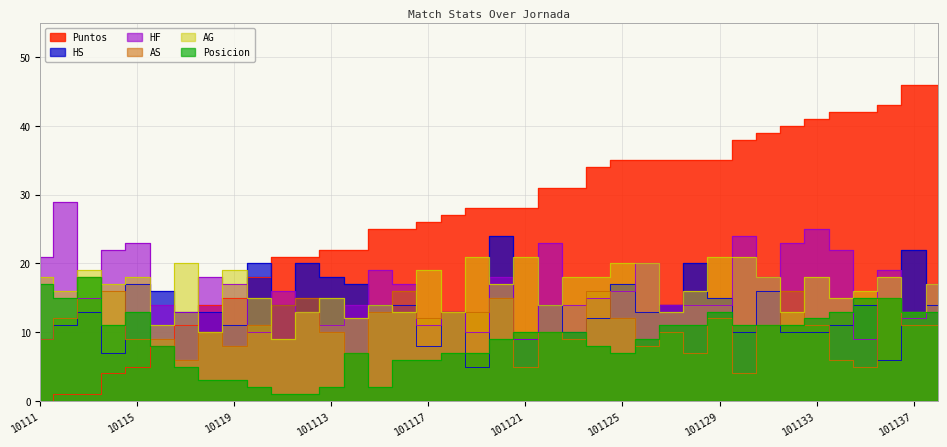

How many values in the AG series exceed 17?

17